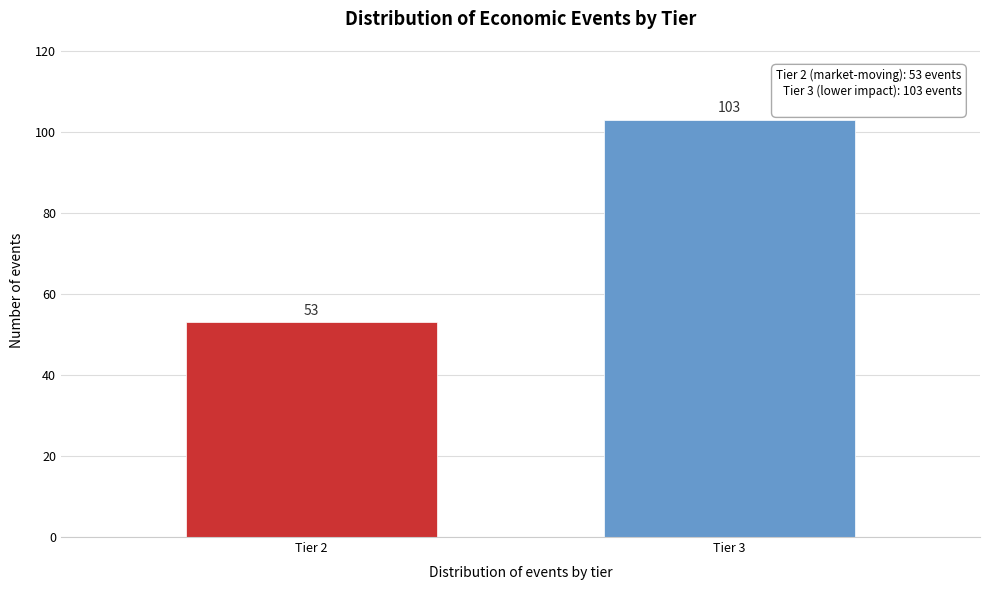

Reading right to left, extract all data points from this chart.

103	53